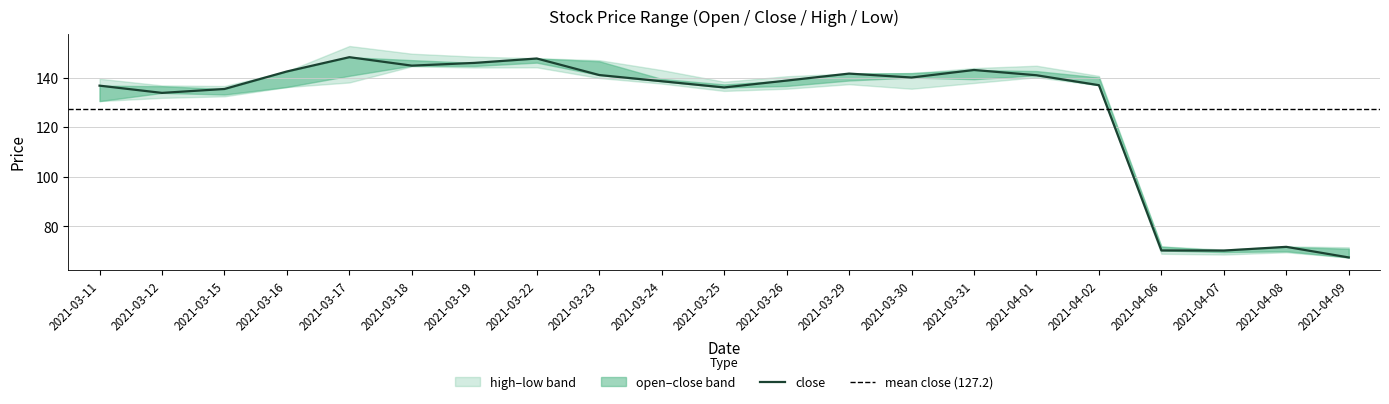

What is the label of the 10th point from the right?

2021-03-26